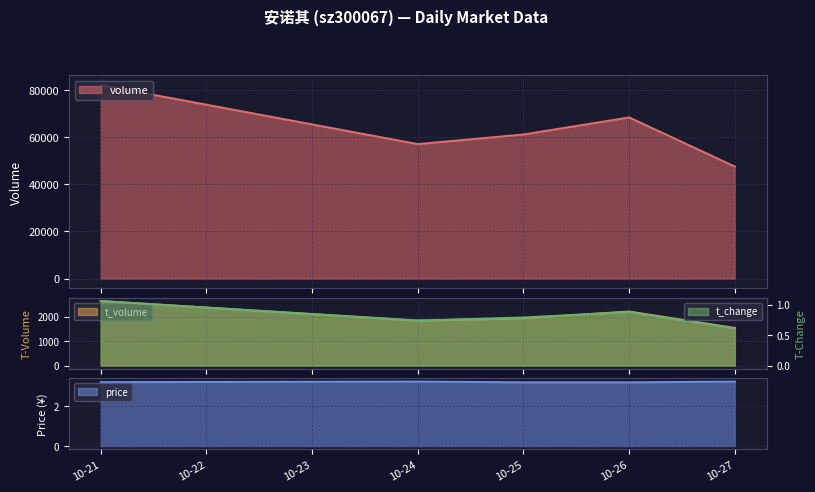

At how many categories does at least one series exceed 80382?

1